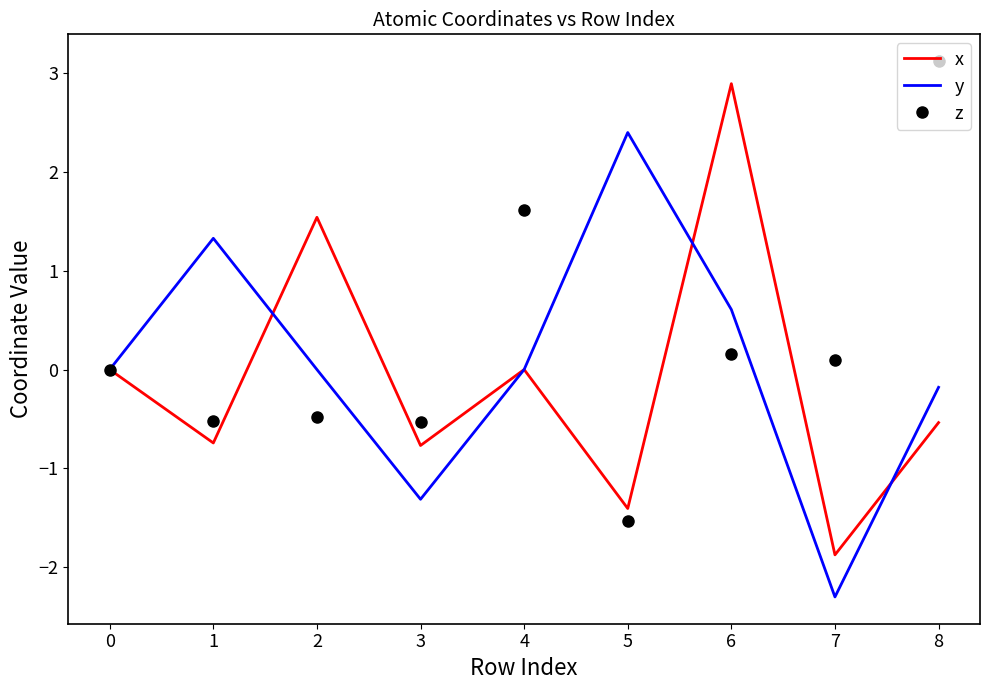

Rank the series at 2 from highest to lowest value.

x, y, z